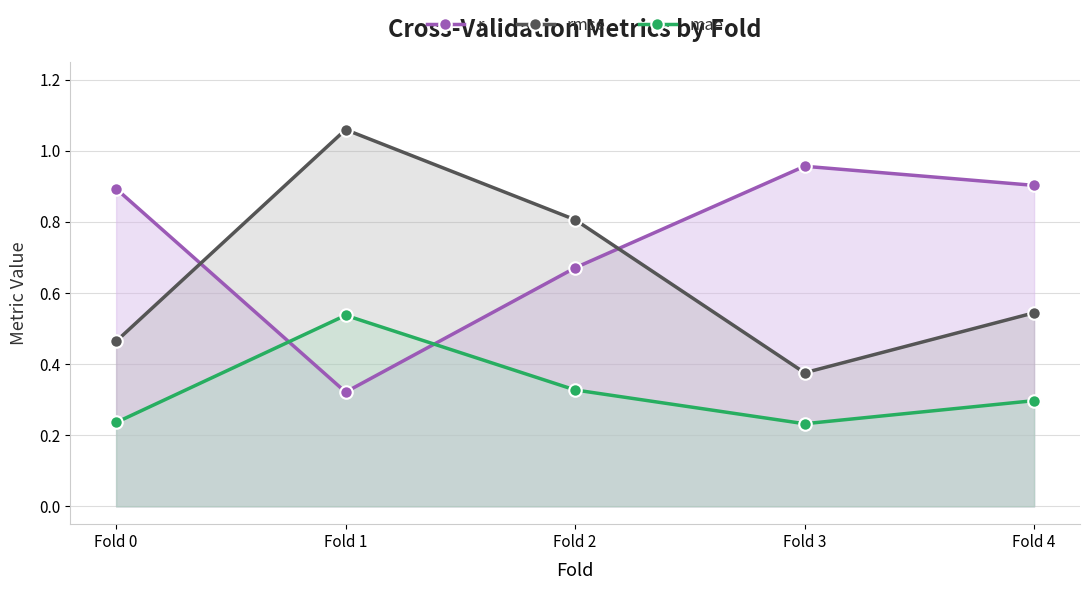

What is the greatest value displayed?

1.1